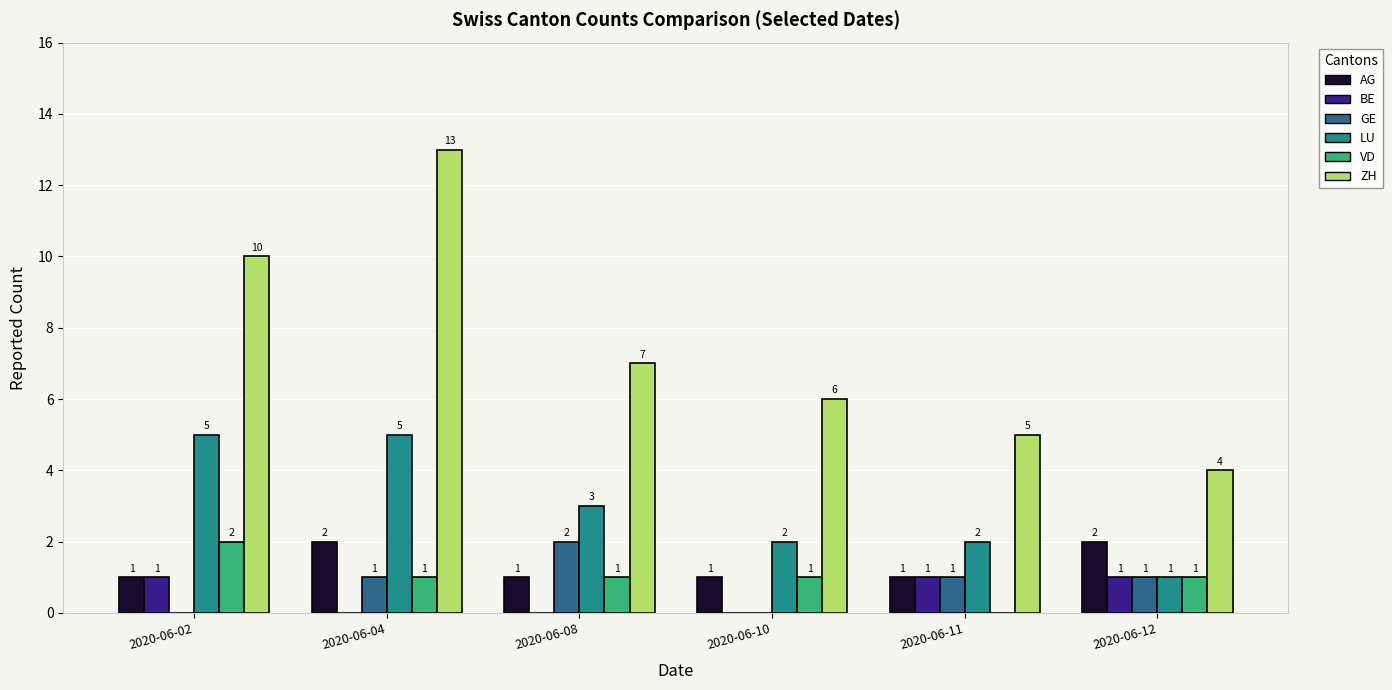

What is the highest value of the ZH series?

13